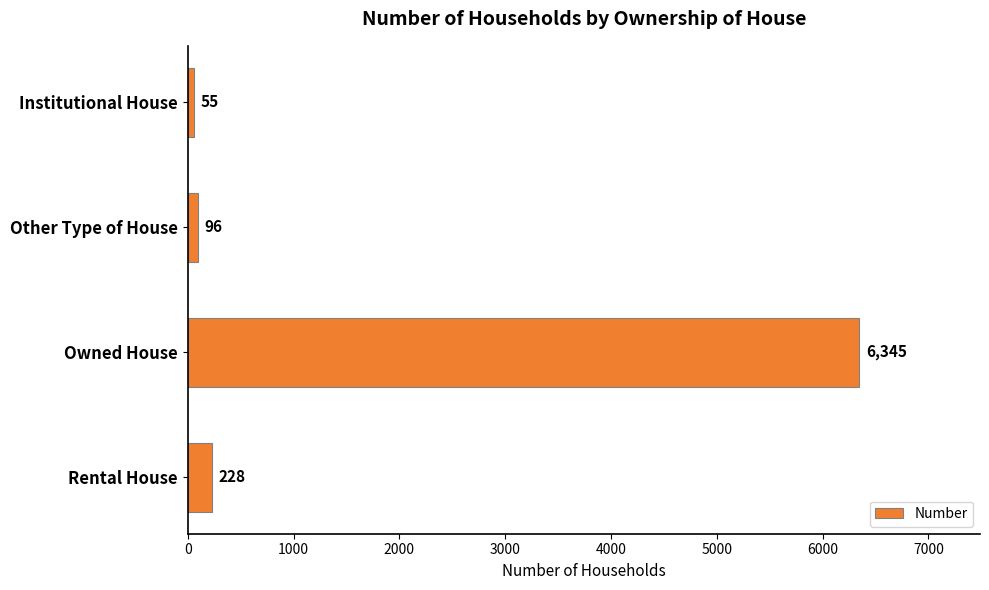

What is the greatest value displayed?

6345